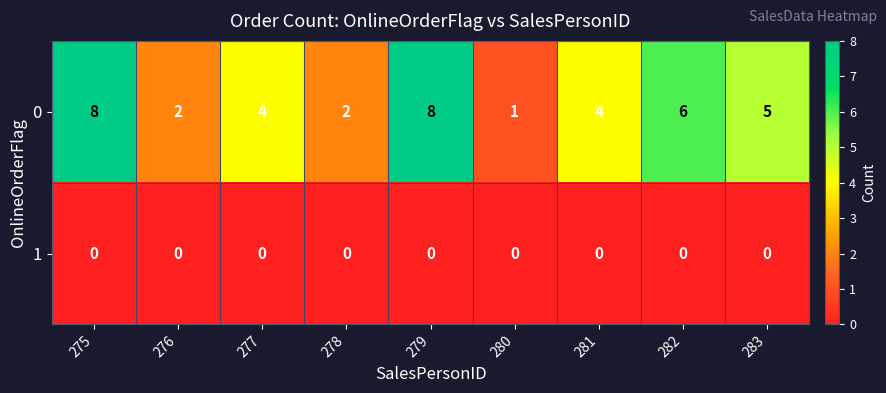

Rank the series by their average value, from lowest to highest.

1, 0